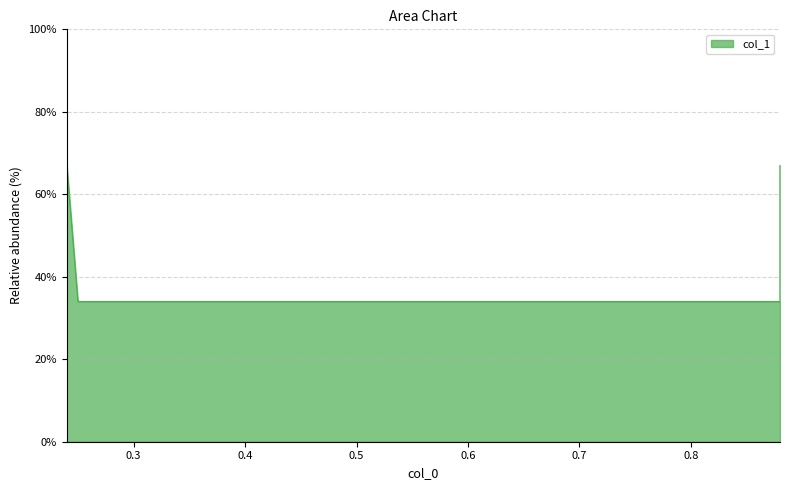

Reading right to left, list all the values displayed in this chart.

0.7	0.3	0.3	0.7